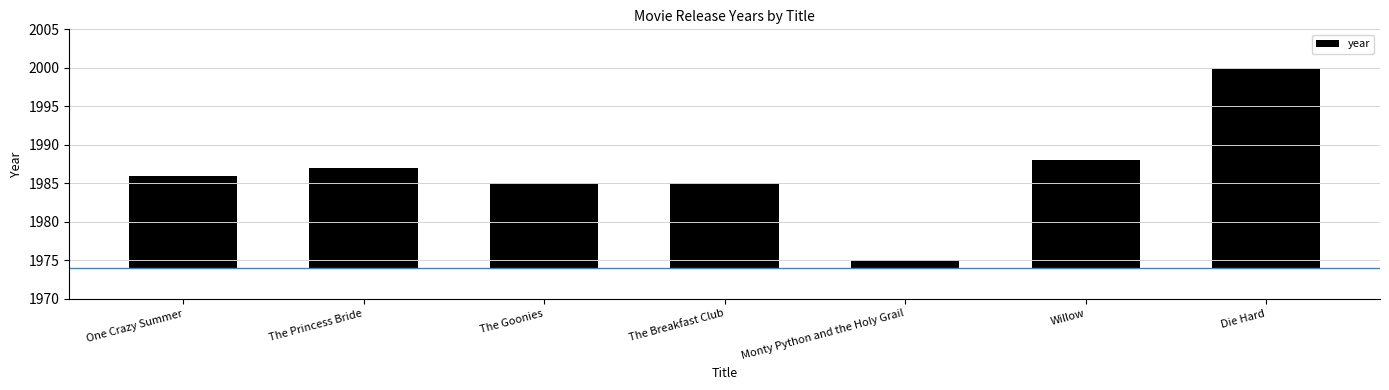

At which category does the chart reach its minimum across all series?

Monty Python and the Holy Grail